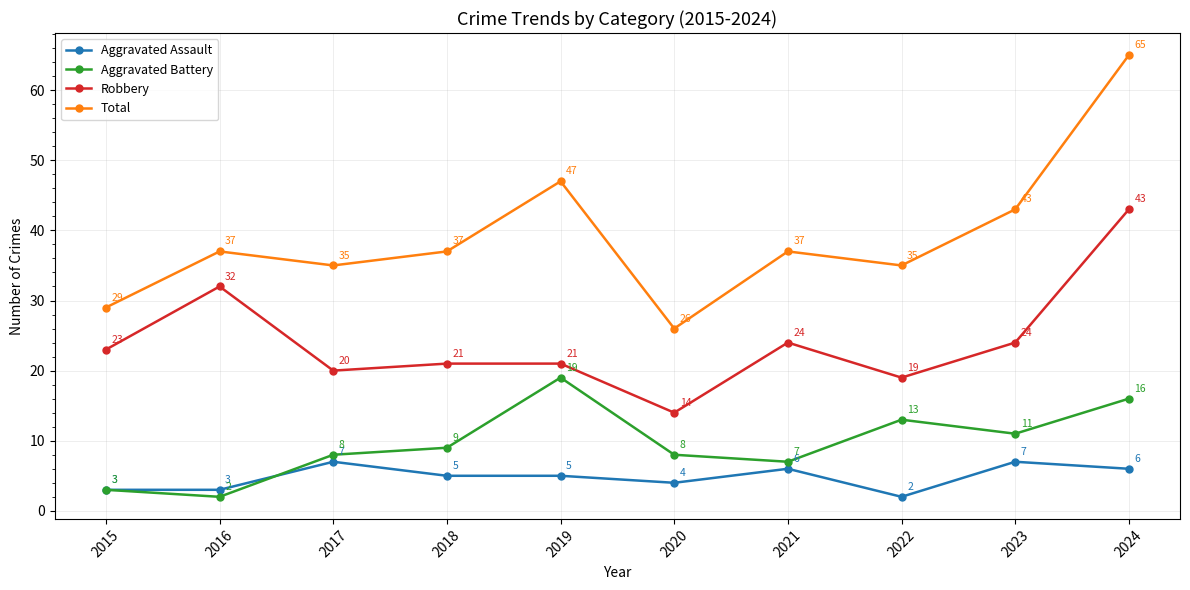

Is it true that Aggravated Battery equals 13 at 2022?

True